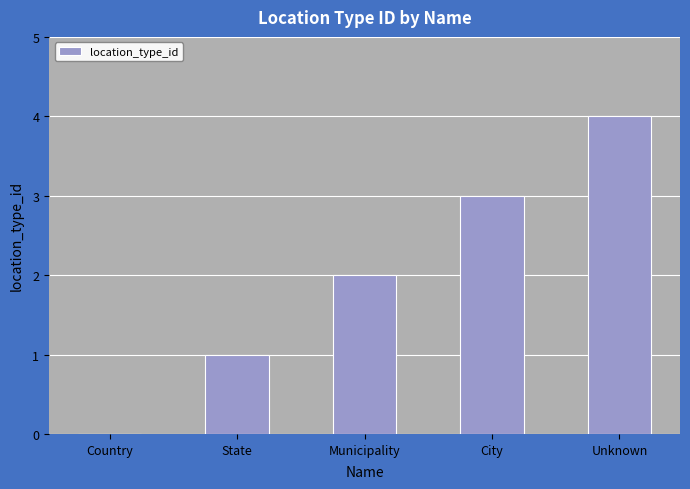

Which has a higher value, State or Municipality?

Municipality